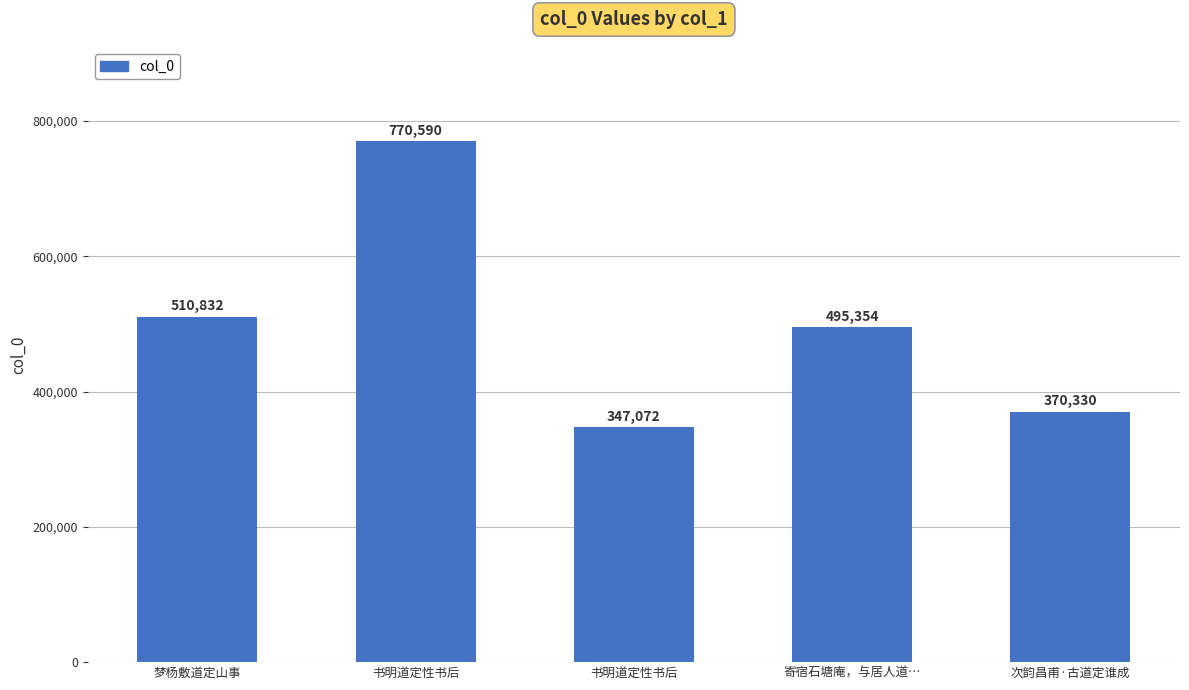

List the labels in order of value, largest first.

书明道定性书后, 梦杨敷道定山事, 寄宿石塘庵，与居人道…, 次韵昌甫·古道定谁成, 书明道定性书后